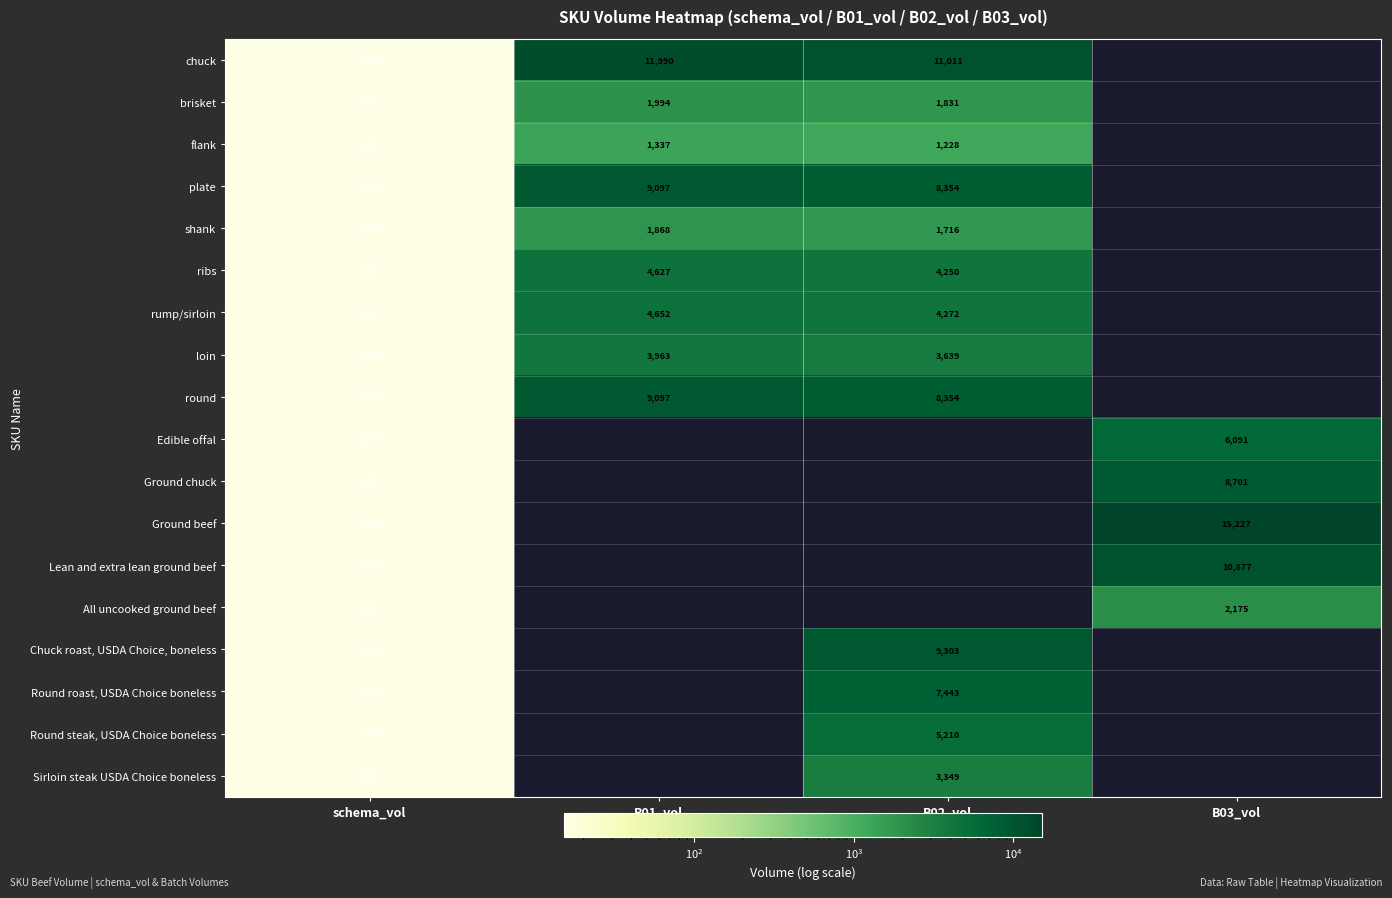

What is the sum of all round values?

17451.2